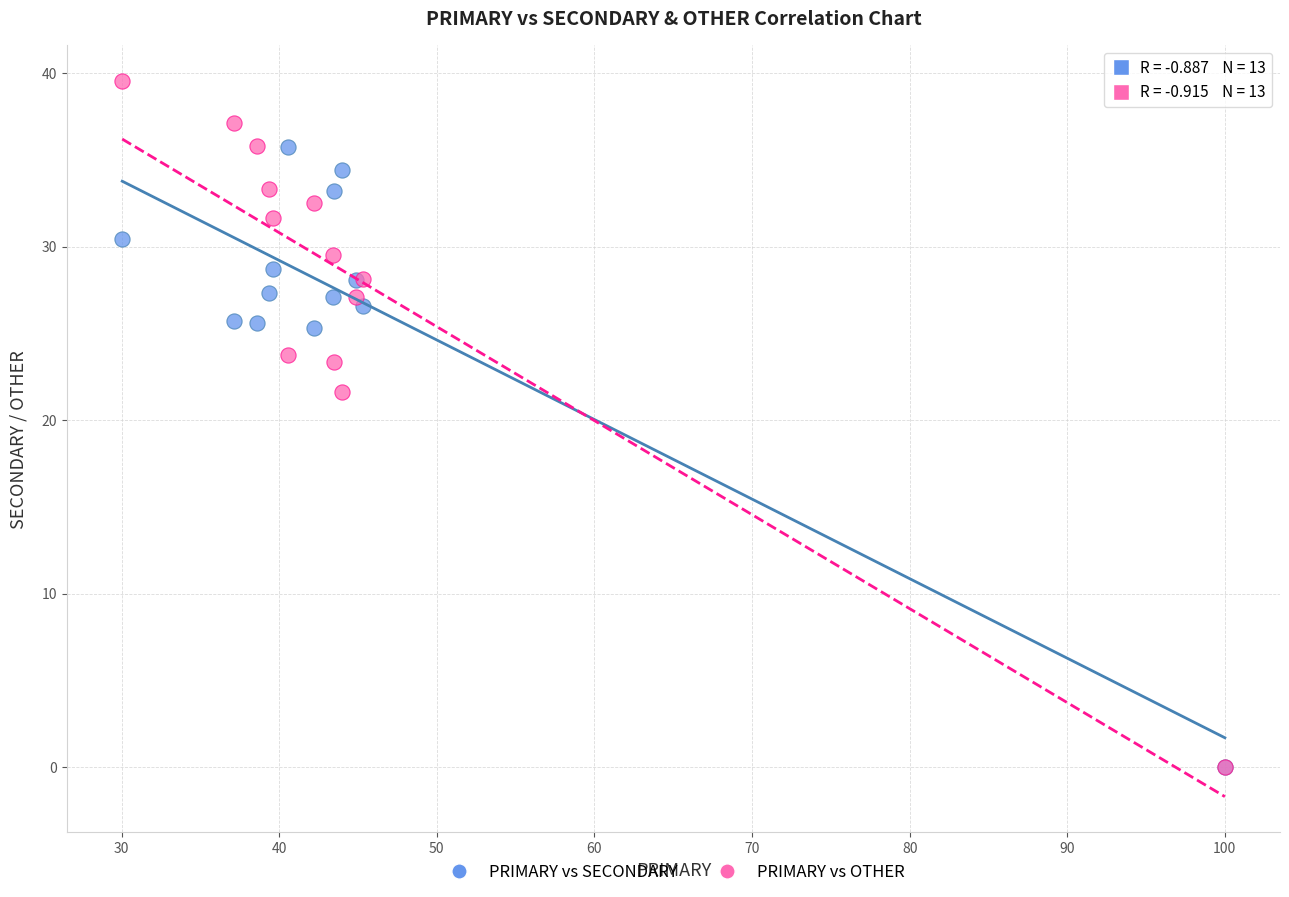

Across all series, what Y value is closest to 19?

21.6